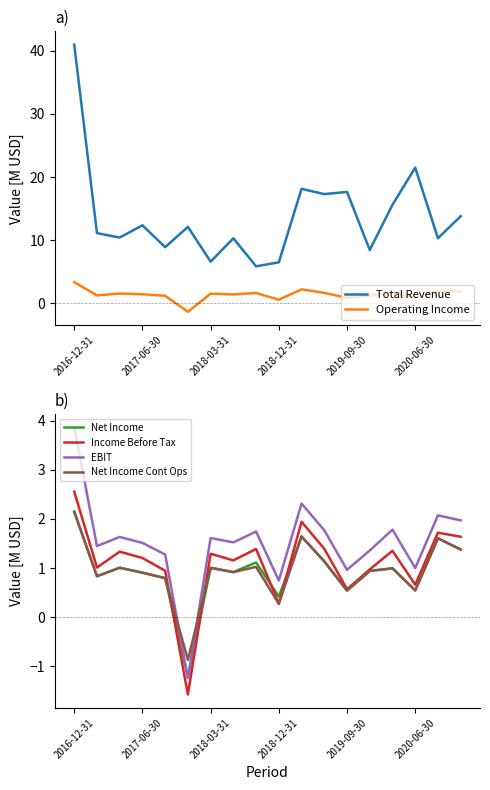

What is the difference between the maximum and minimum values in the Income Before Tax series?

4.1